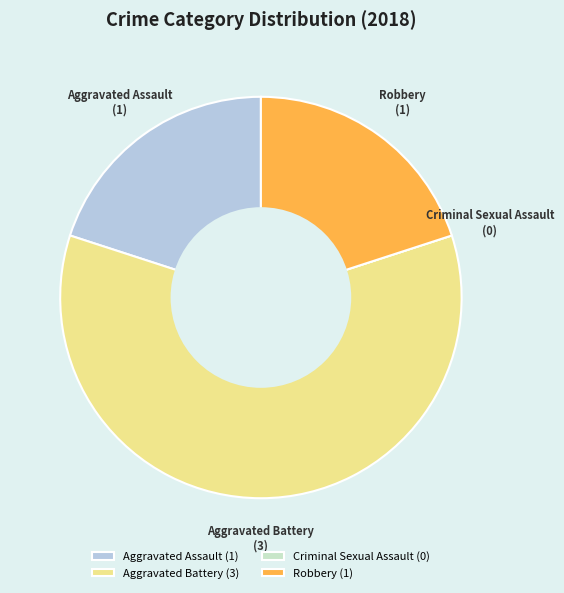

What is the ratio of the value at Robbery to the value at Aggravated Battery?

0.3